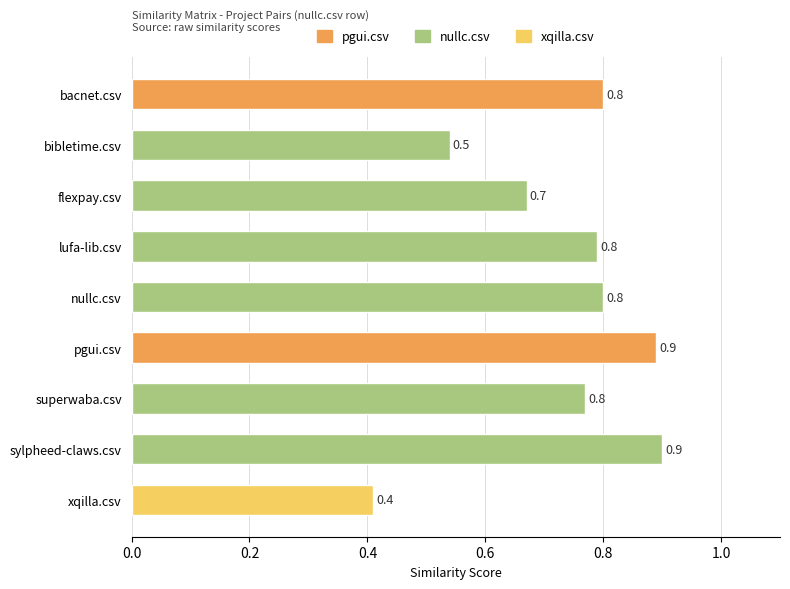

Which label corresponds to the smallest value in the chart?

xqilla.csv